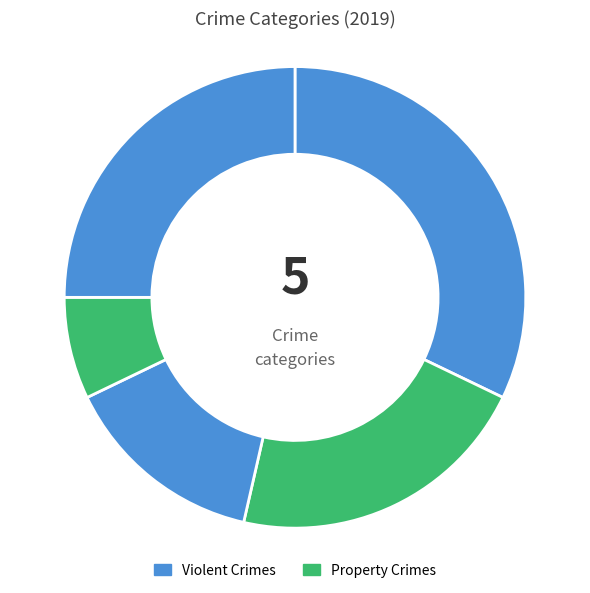

Is there any slice that represents more than half of the pie?

No